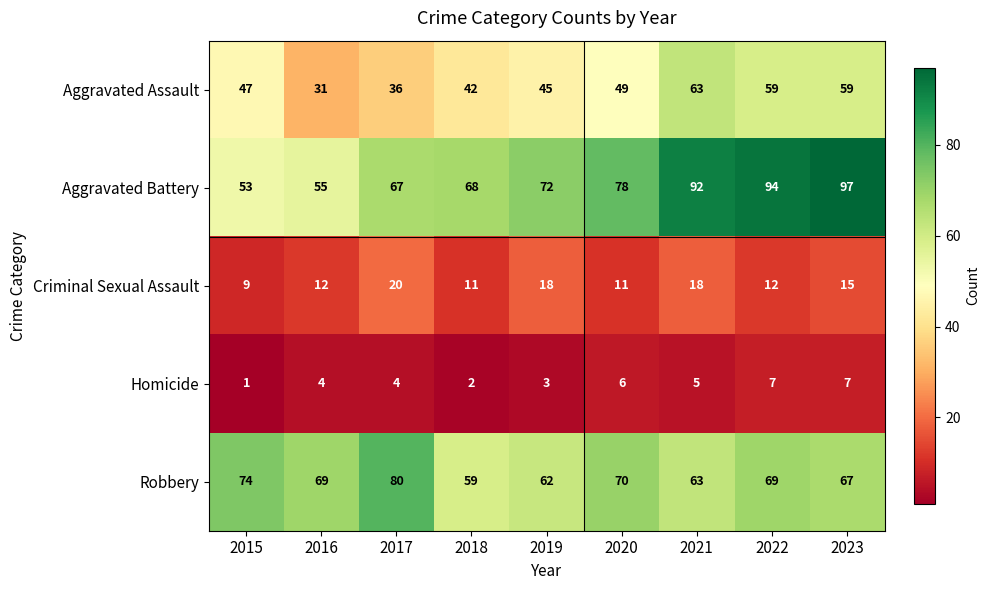

Where is Criminal Sexual Assault nearest to the value 14?

2023